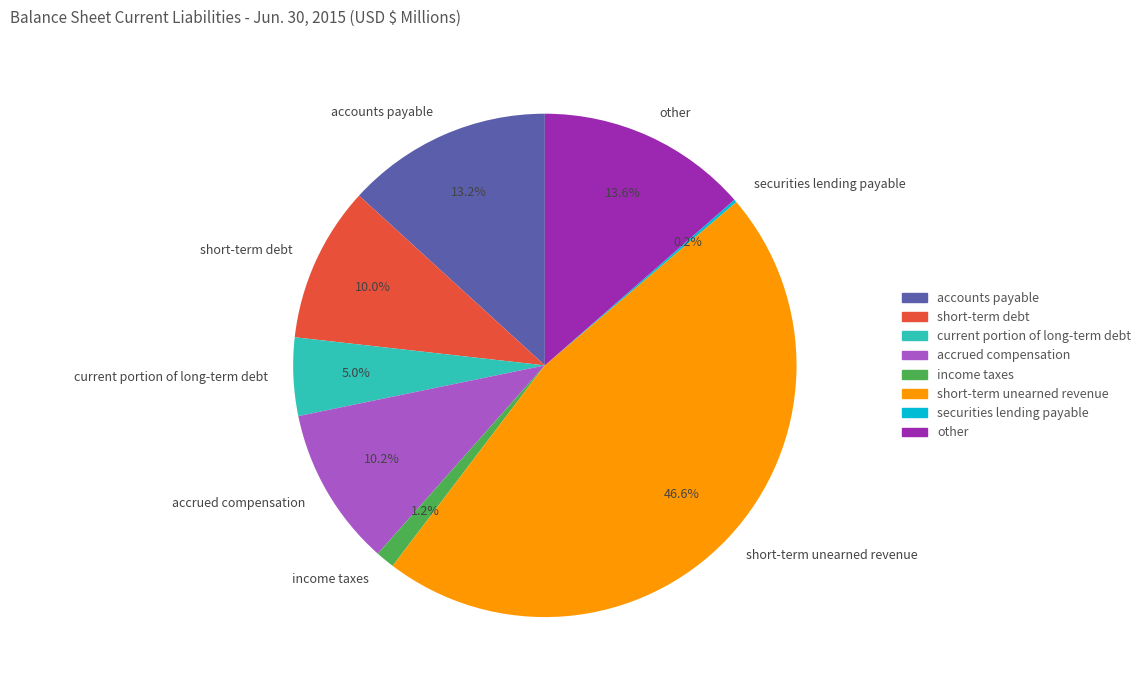

What portion of the pie excludes accrued compensation?

89.8%